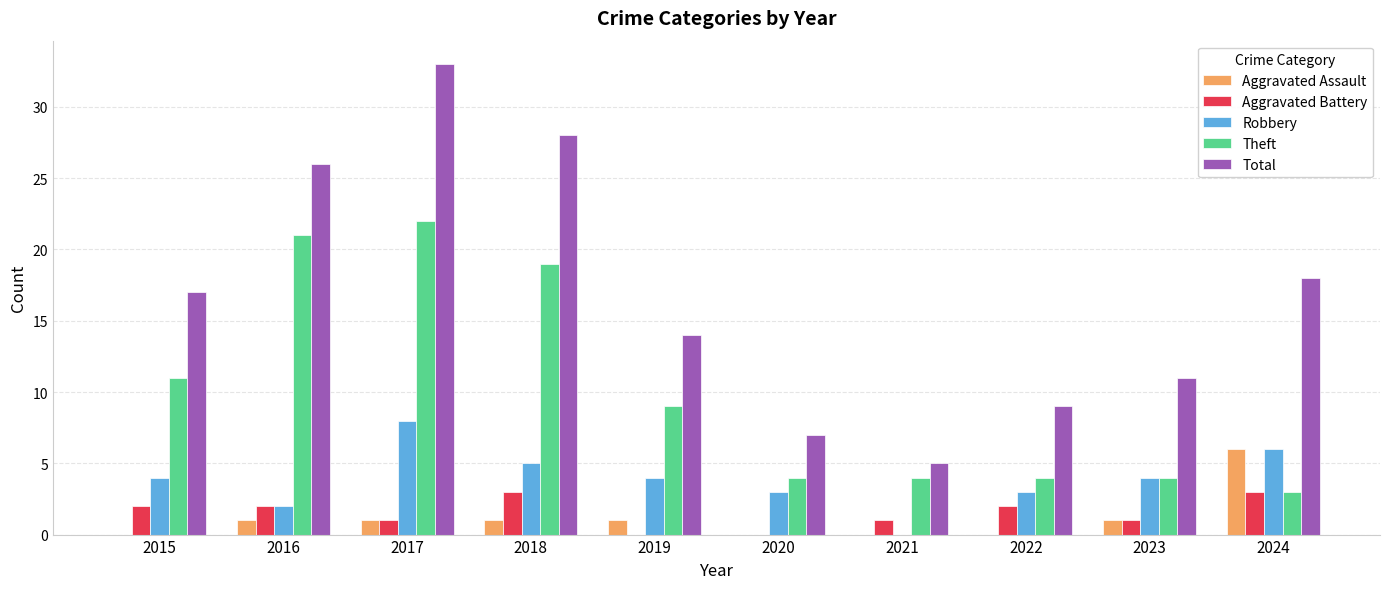

Reading left to right, transcribe all the data shown in this chart.

Aggravated Assault: 0	1	1	1	1	0	0	0	1	6
Aggravated Battery: 2	2	1	3	0	0	1	2	1	3
Robbery: 4	2	8	5	4	3	0	3	4	6
Theft: 11	21	22	19	9	4	4	4	4	3
Total: 17	26	33	28	14	7	5	9	11	18